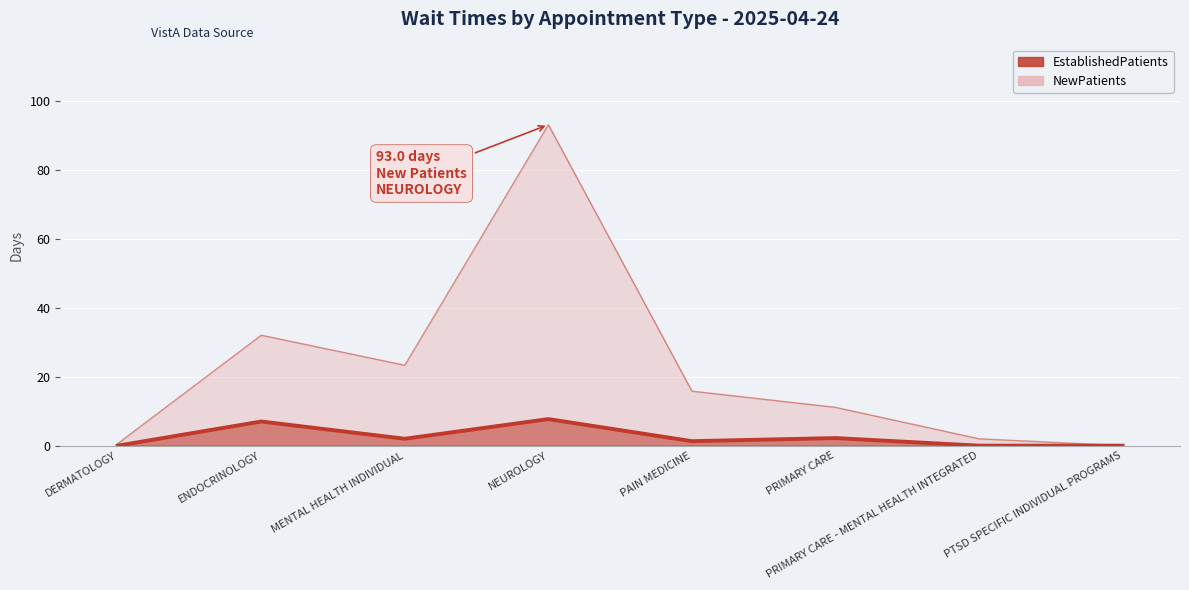

Where does the NewPatients series first go above 15?

ENDOCRINOLOGY